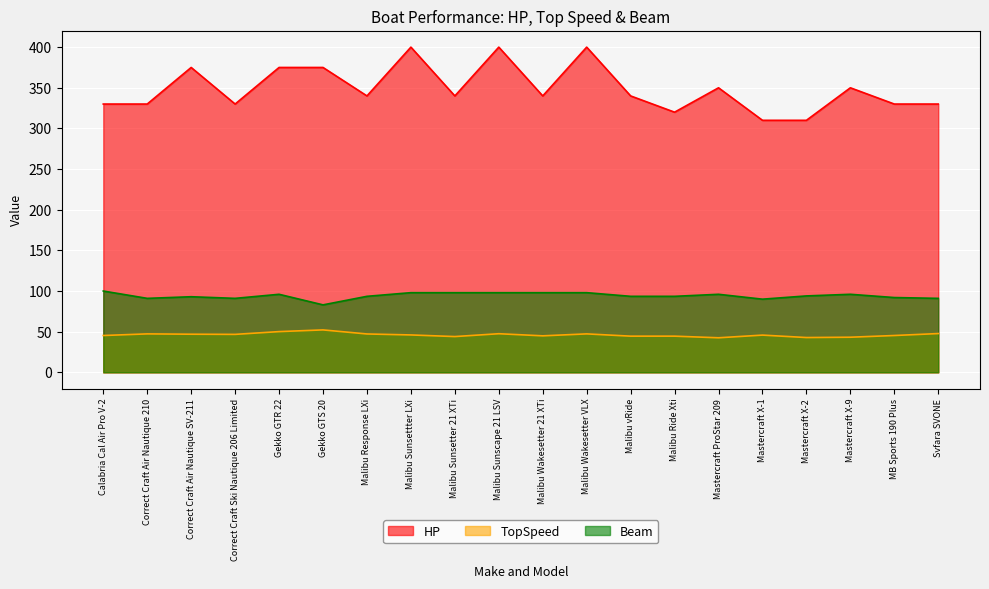

What is the difference between the TopSpeed values at Correct Craft Air Nautique 210 and Malibu Sunscape 21 LSV?

0.2